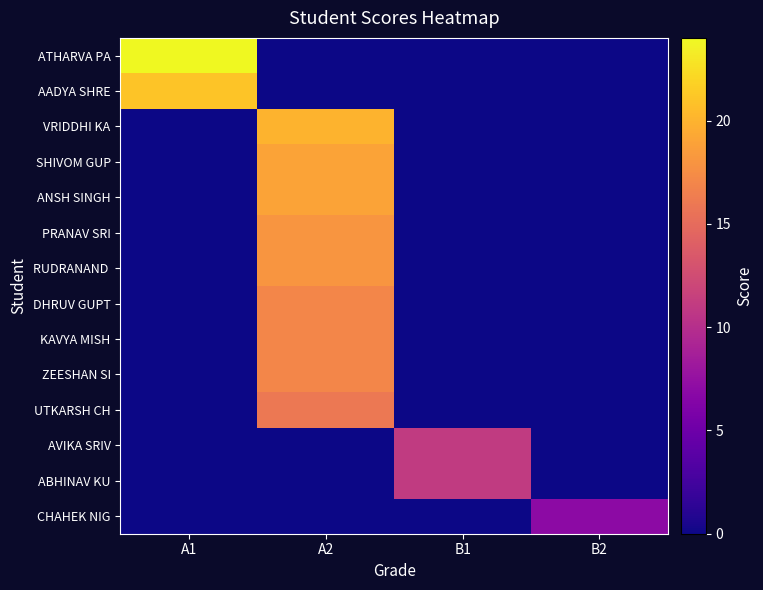

At which category does the chart reach its peak across all series?

A1